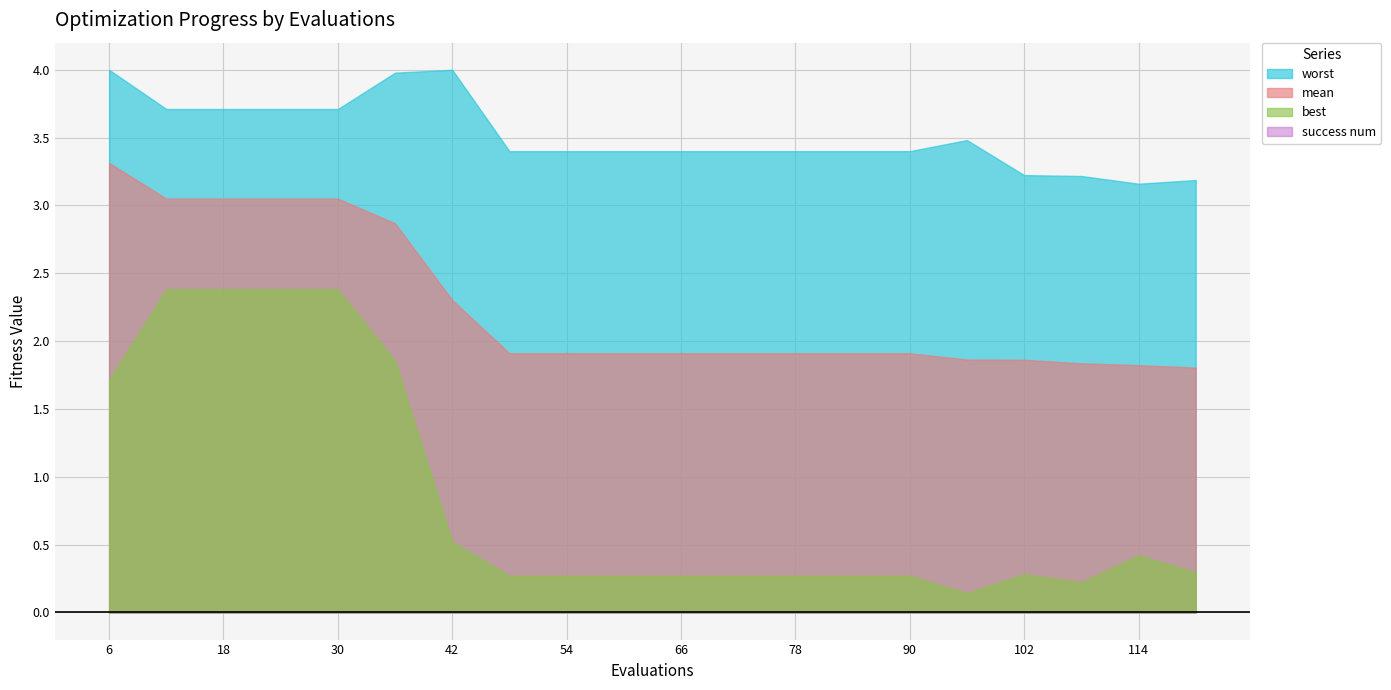

Which series has the widest spread of values?

best